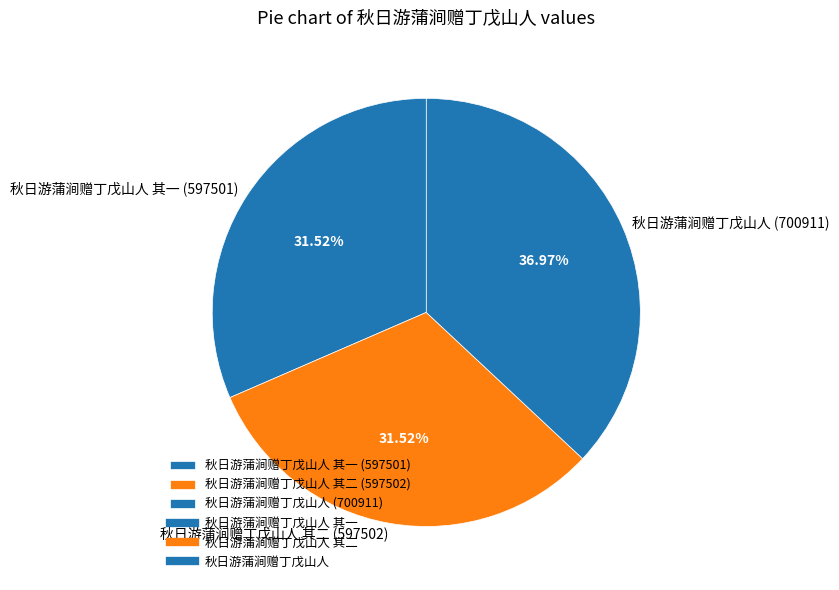

What is the ratio of the value at 秋日游蒲涧赠丁戊山人 其二 (597502) to the value at 秋日游蒲涧赠丁戊山人 (700911)?

0.9